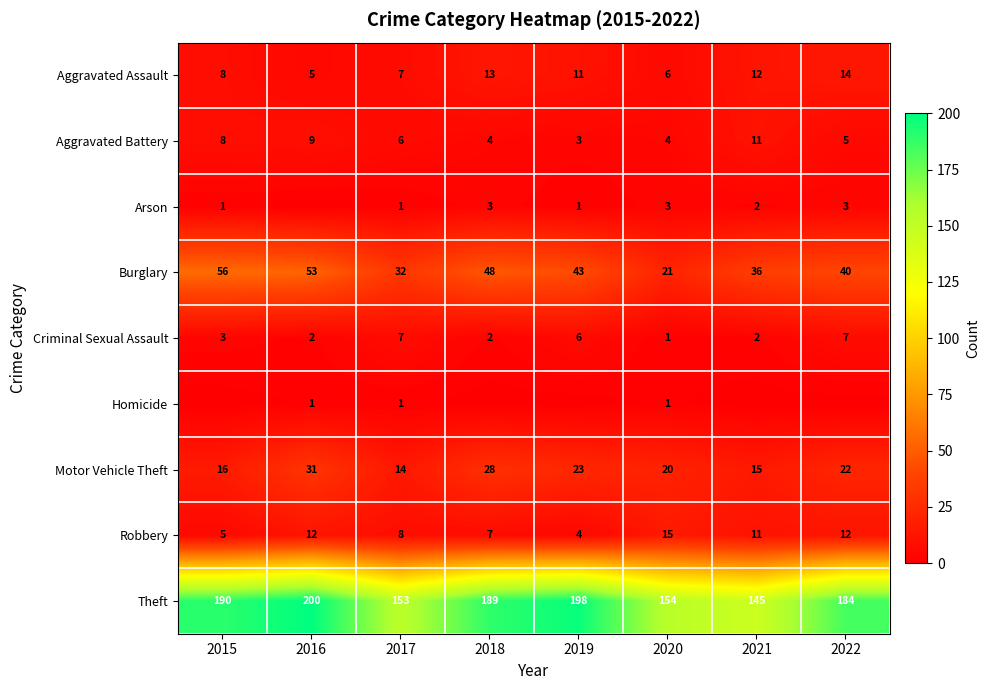

What is the total value across all series at 2022?

287